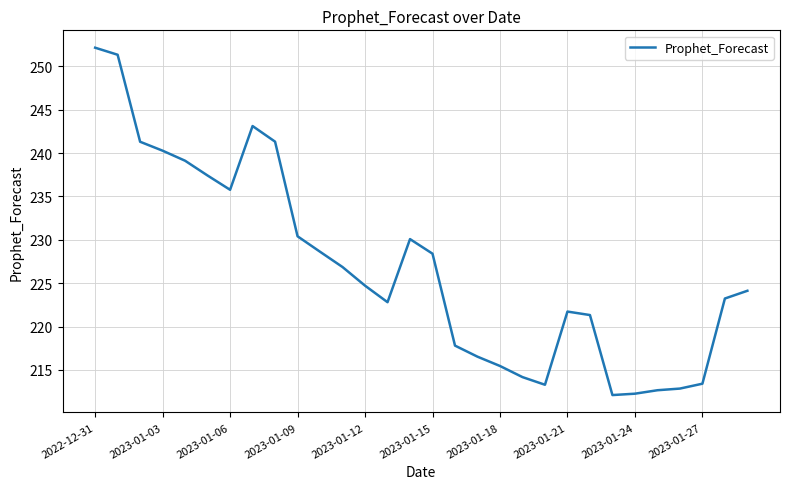

What is the greatest value displayed?

252.1